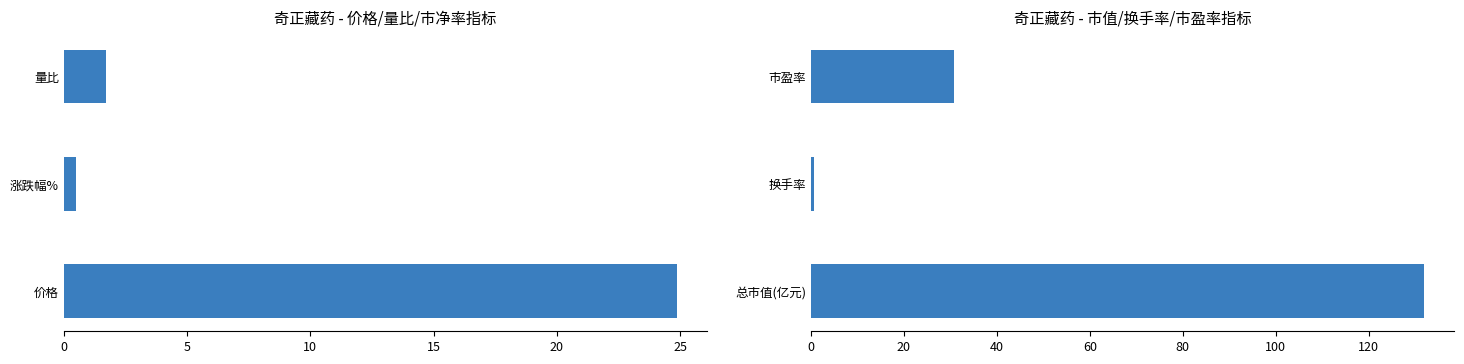

What is the difference between the maximum and minimum values in the 奇正藏药 - 价格/量比/市净率指标 series?

24.4